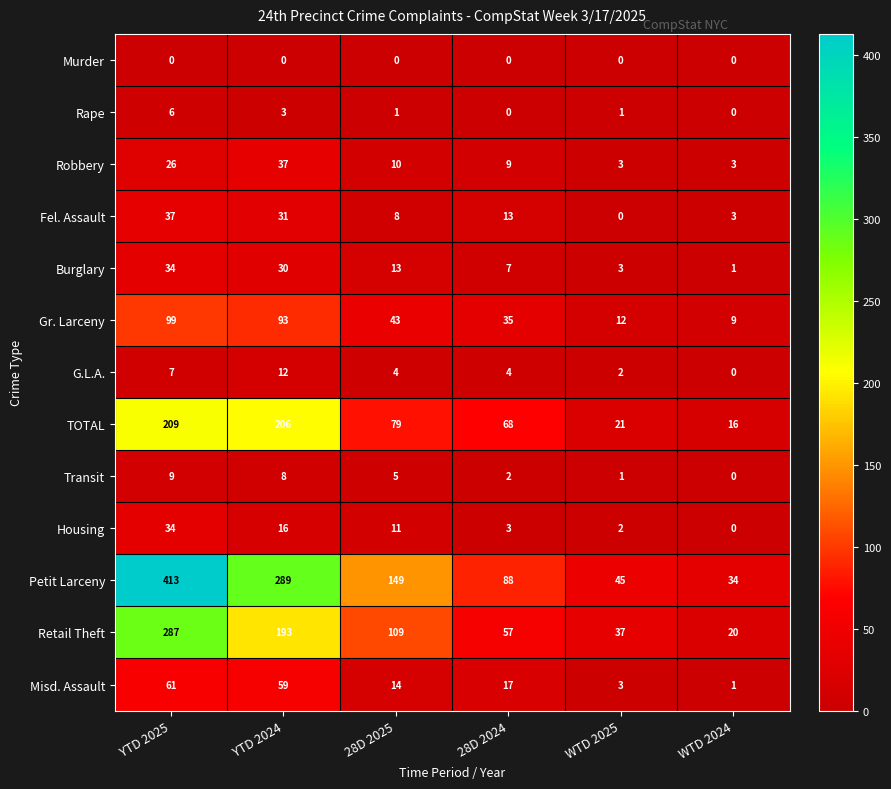

What is the difference between the Retail Theft values at YTD 2024 and 28D 2025?

84